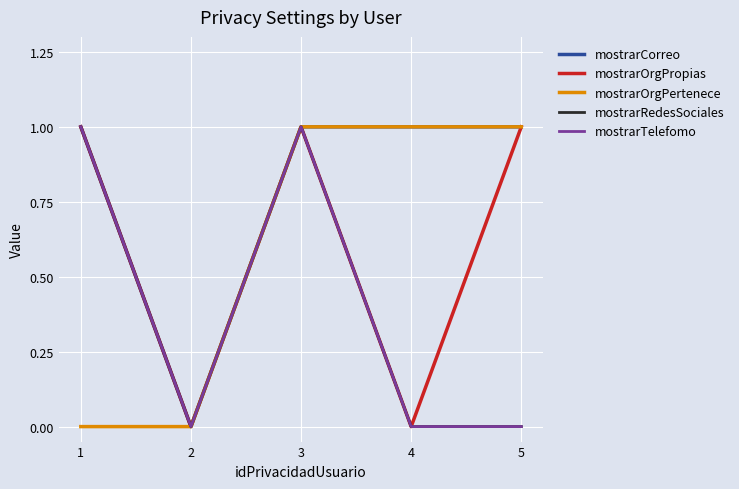

Does the chart display data point markers on the line(s)?

No